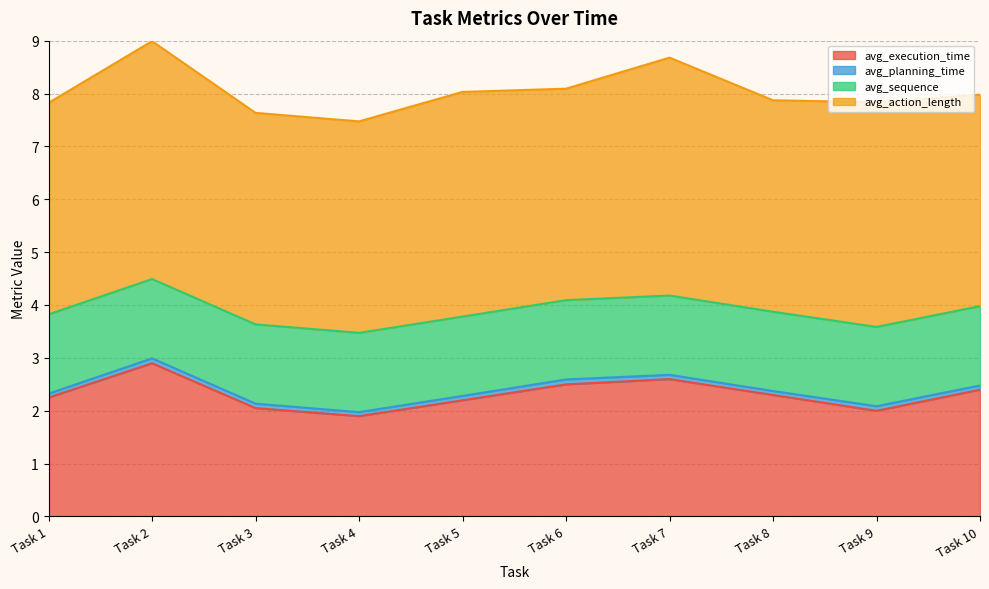

Reading left to right, list all the values displayed in this chart.

avg_execution_time: Task 1=2.2	Task 2=2.9	Task 3=2.0	Task 4=1.9	Task 5=2.2	Task 6=2.5	Task 7=2.6	Task 8=2.3	Task 9=2.0	Task 10=2.4
avg_planning_time: Task 1=0.1	Task 2=0.1	Task 3=0.1	Task 4=0.1	Task 5=0.1	Task 6=0.1	Task 7=0.1	Task 8=0.1	Task 9=0.1	Task 10=0.1
avg_sequence: Task 1=1.5	Task 2=1.5	Task 3=1.5	Task 4=1.5	Task 5=1.5	Task 6=1.5	Task 7=1.5	Task 8=1.5	Task 9=1.5	Task 10=1.5
avg_action_length: Task 1=4.0	Task 2=4.5	Task 3=4.0	Task 4=4.0	Task 5=4.2	Task 6=4.0	Task 7=4.5	Task 8=4.0	Task 9=4.2	Task 10=4.0